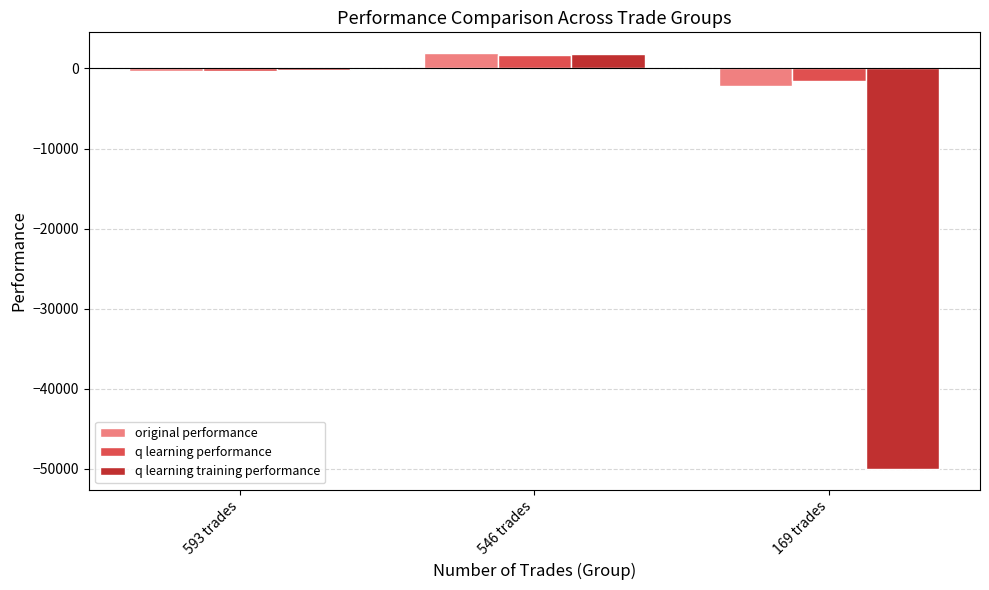

Between 593 trades and 546 trades, which series saw the biggest shift?

original performance